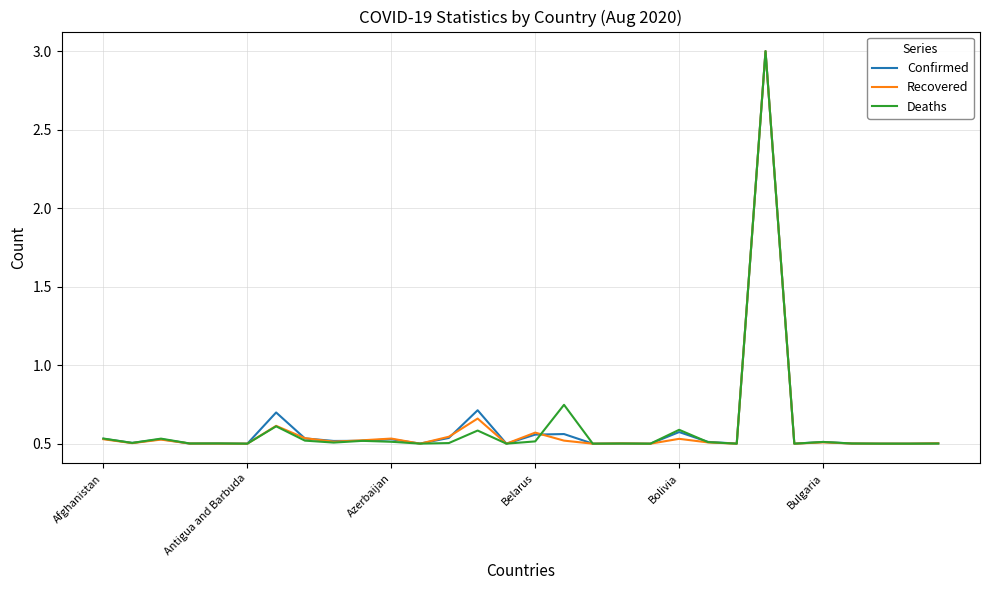

How many Recovered values are between 0 and 1?

29